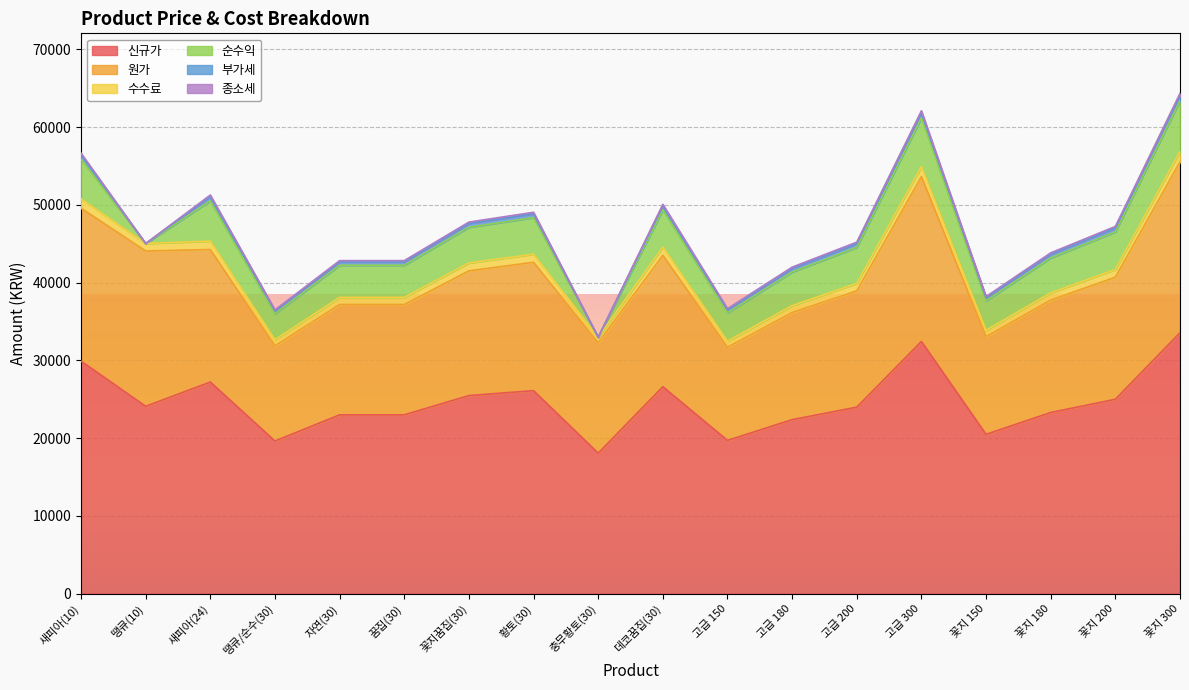

What position from the right is 꽃지꿈집(30)?

12